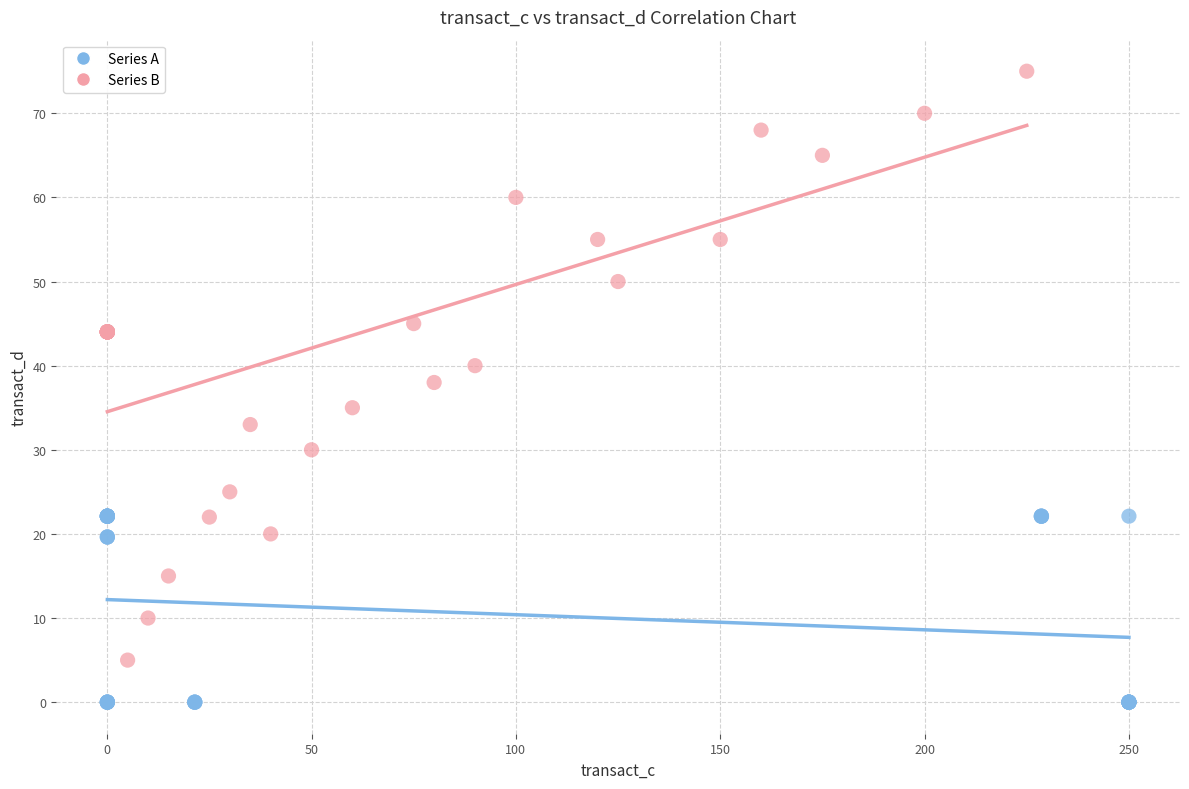

Which series contains the lowest Y value?

Series A